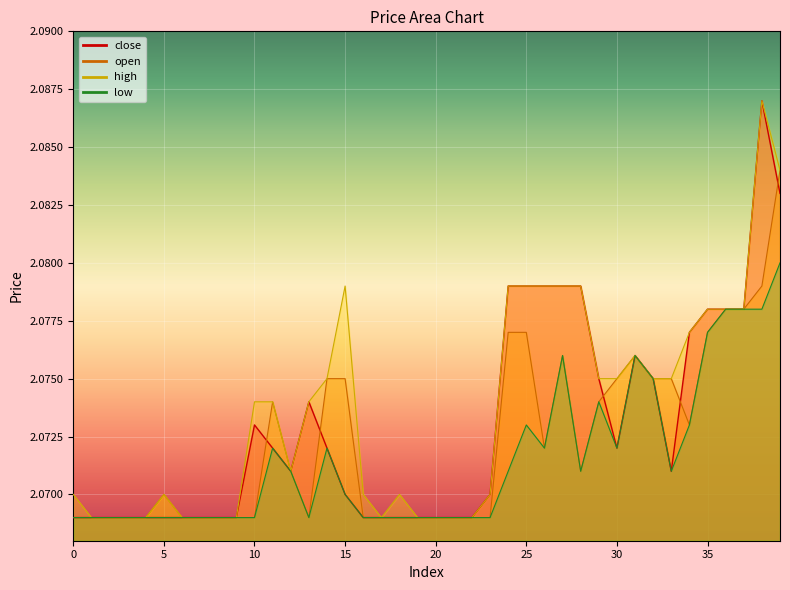

True or false: close and low cross at least once.

False